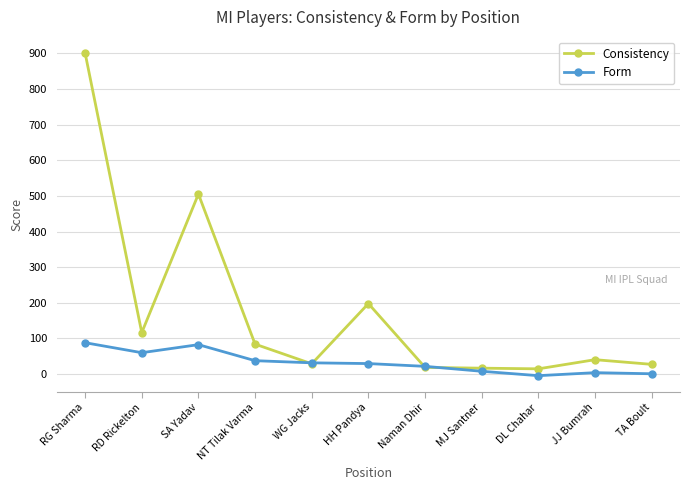

At how many categories does at least one series exceed 598?

1